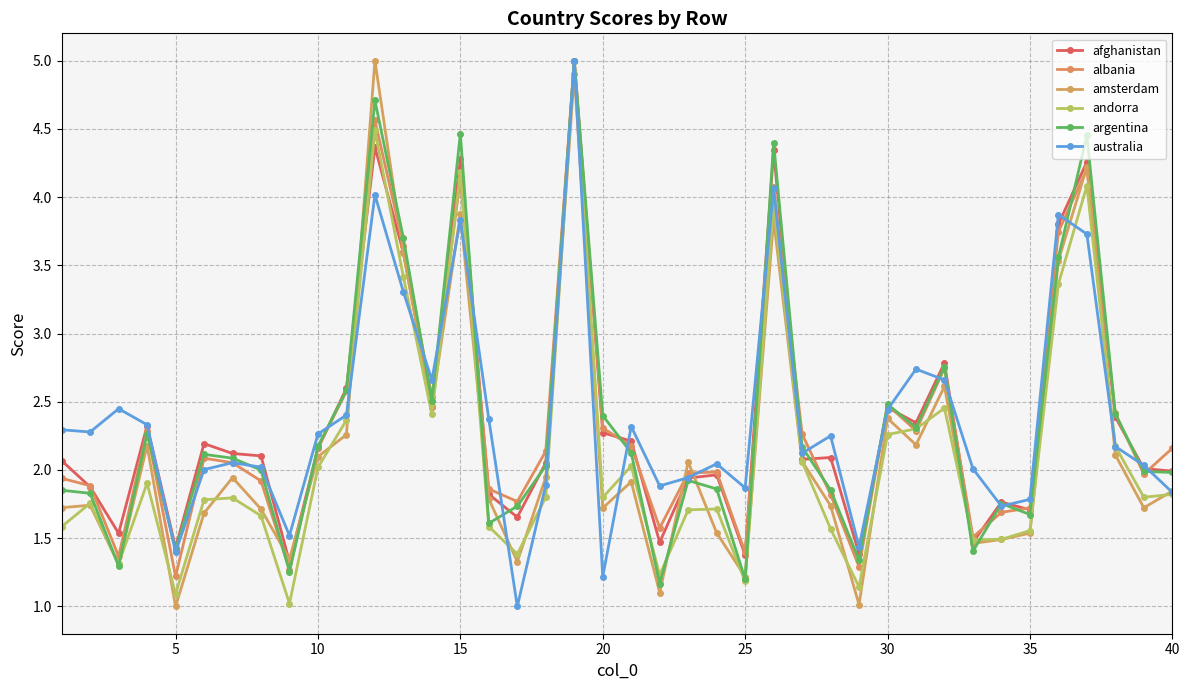

How many lines are shown in the chart?

6